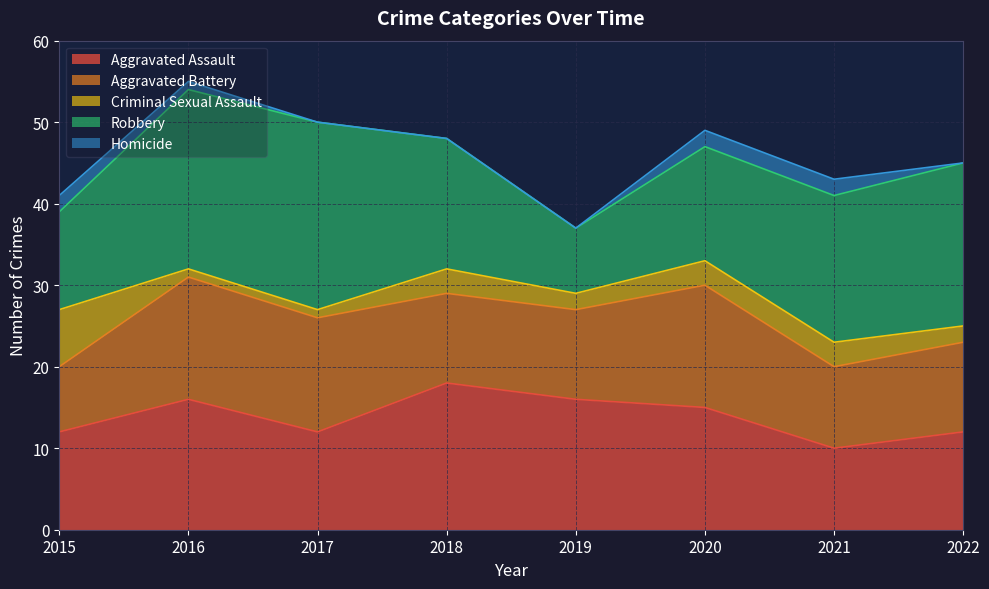

Does the chart have visible grid lines?

Yes